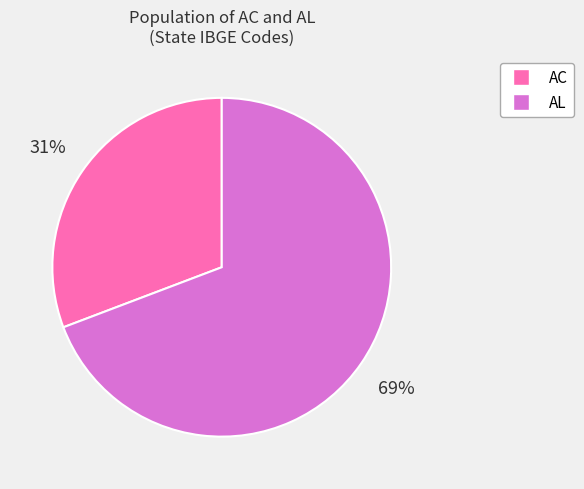

Is AC the majority of the pie?

No